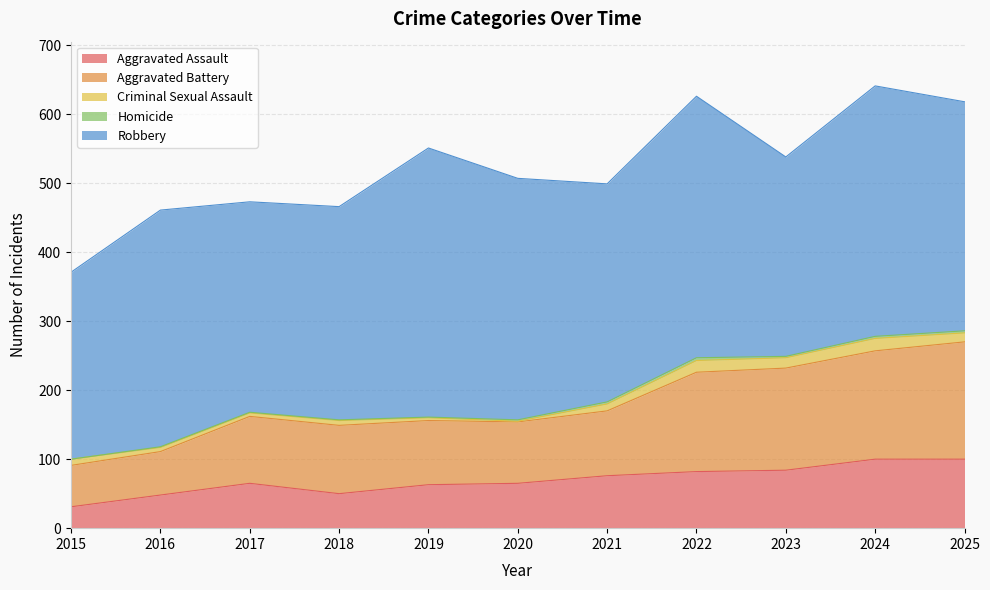

List the series in order of their peak value, lowest first.

Homicide, Criminal Sexual Assault, Aggravated Assault, Aggravated Battery, Robbery